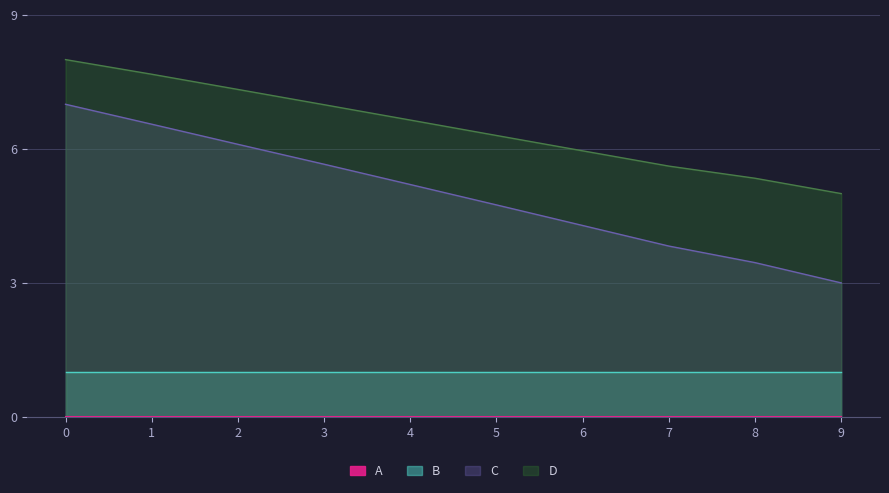

How many data points in C are above 5?

5